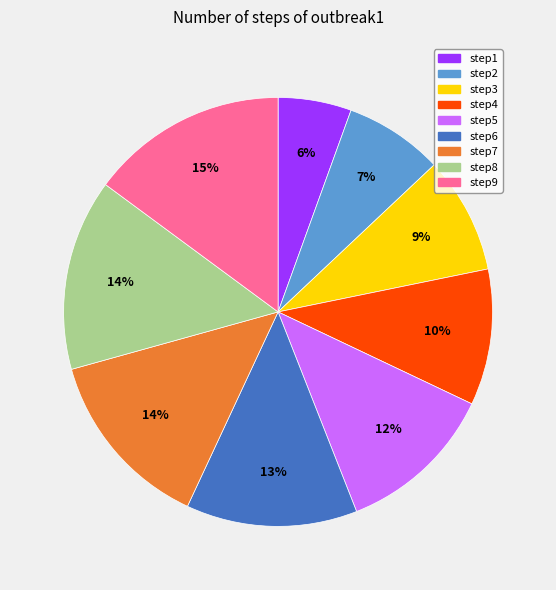

True or false: step8 accounts for 14% of the total.

True